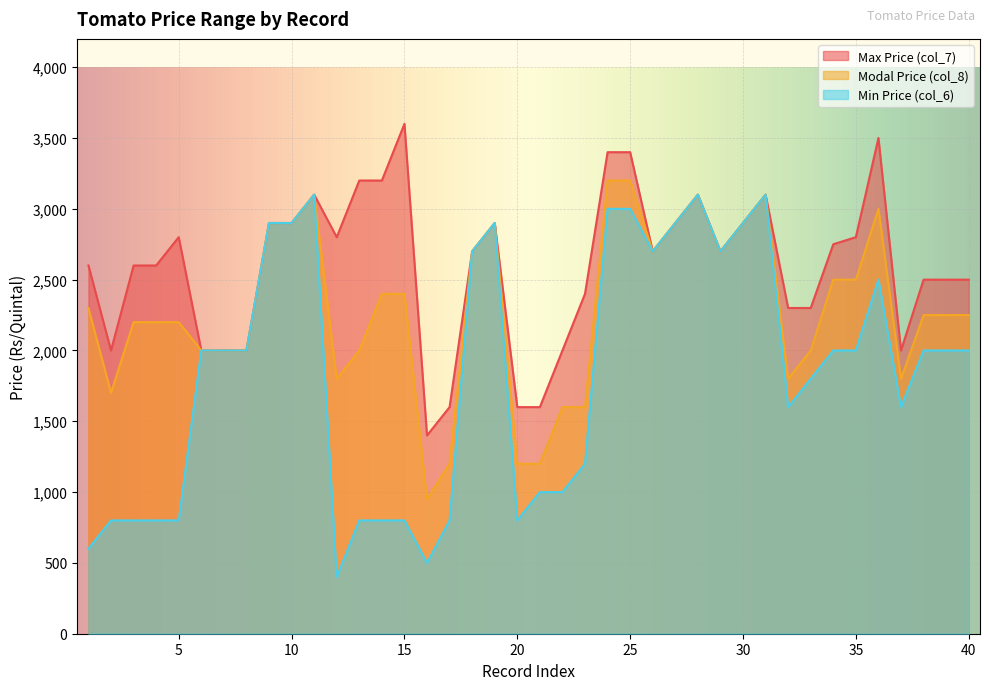

At 14, list the series in order from largest to smallest.

col_7, col_8, col_6